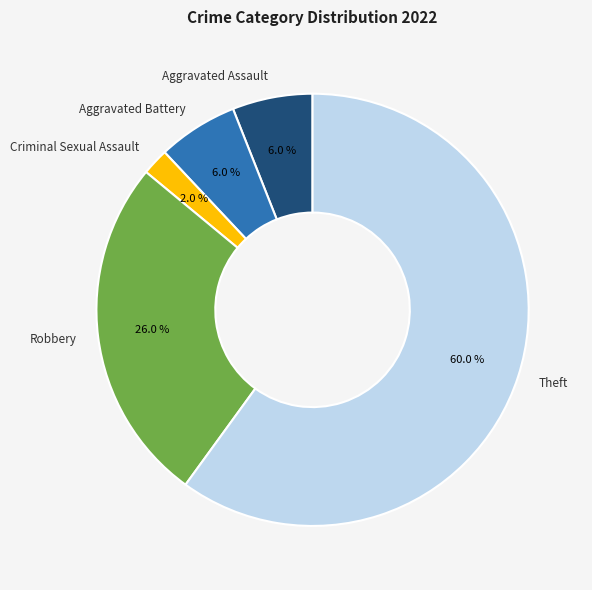

The Aggravated Assault slice represents 1% of the pie. True or false?

False